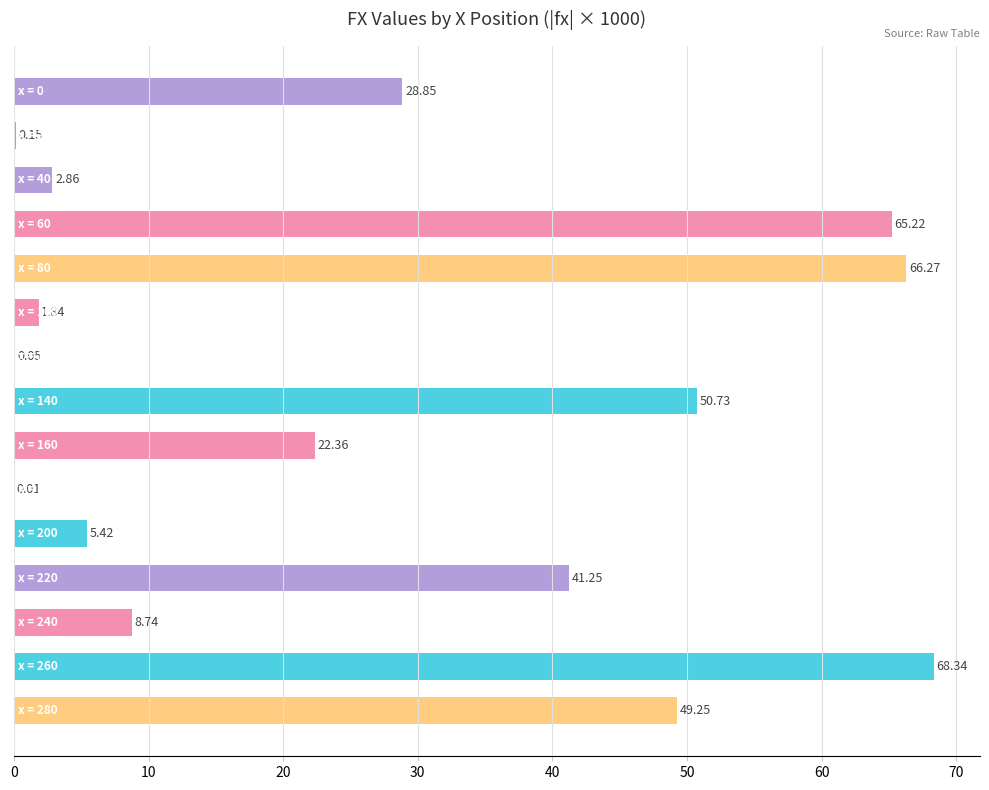

What is the sum of all values?

411.3